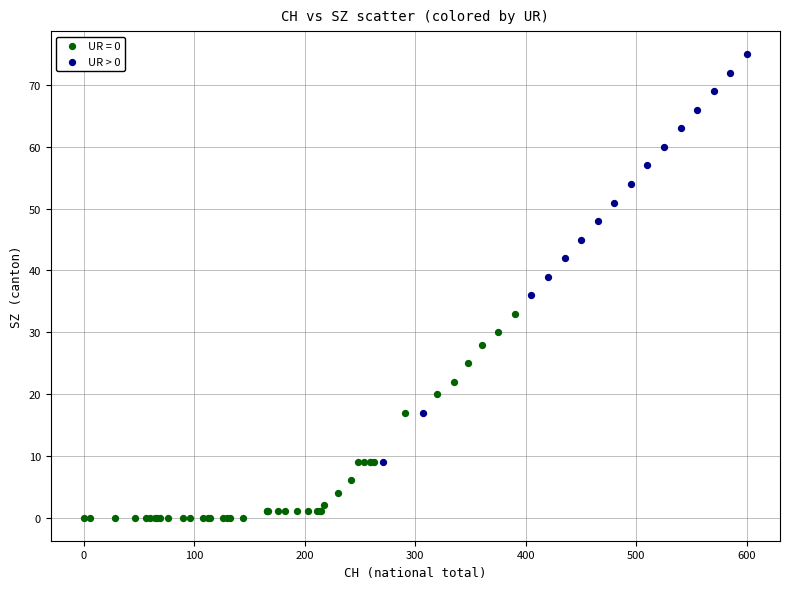

Which series has the largest Y range (max minus min)?

UR > 0